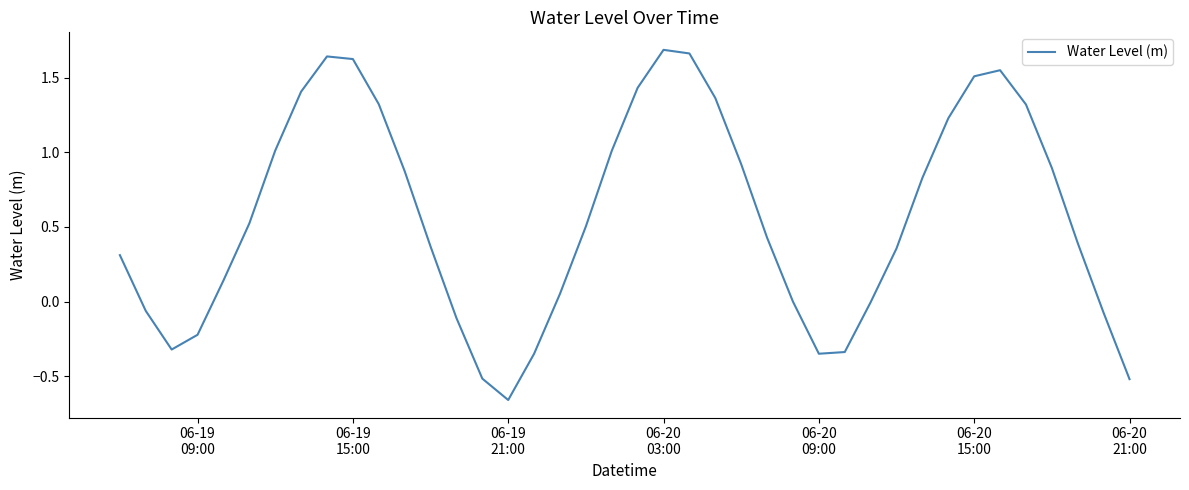

How many lines are shown in the chart?

1